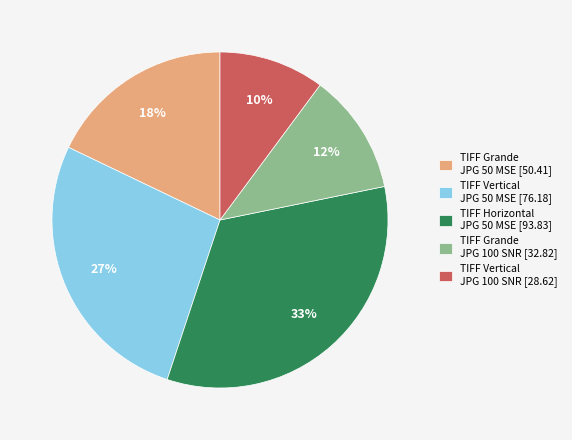

To the nearest percent, what is the average slice percentage?

20%